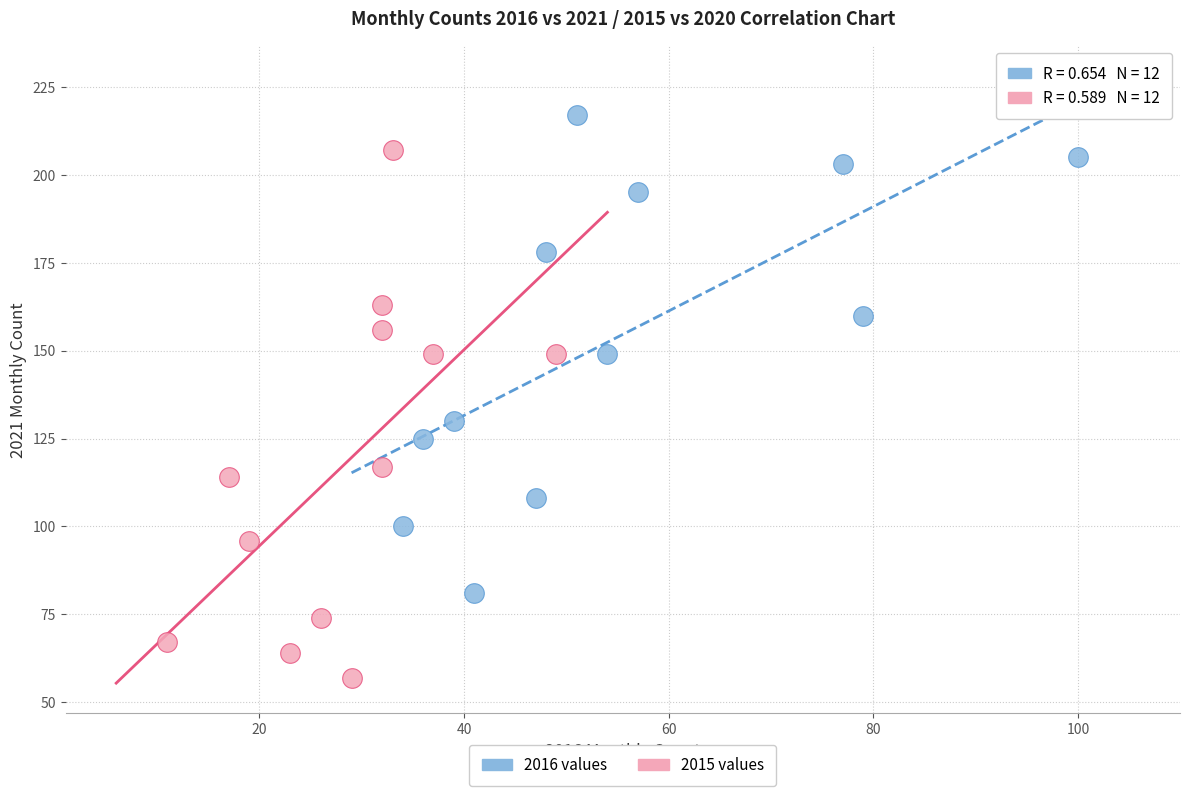

Which series has the widest spread of Y values?

2015 values